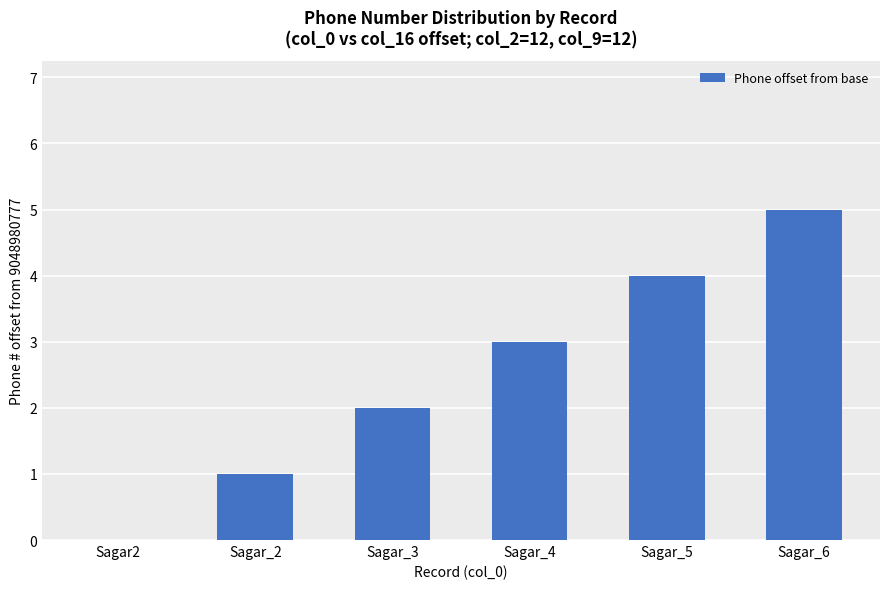

Which label corresponds to the largest value in the chart?

Sagar_6